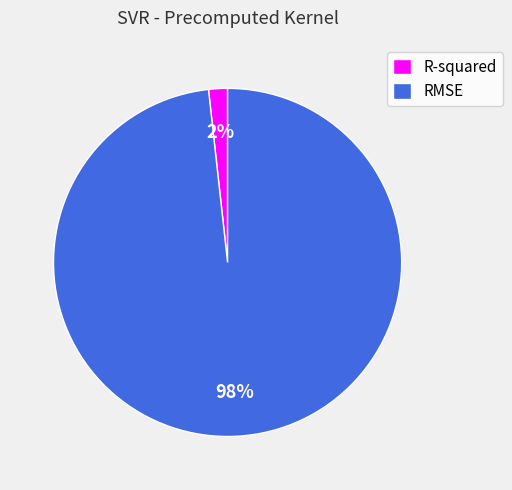

Rank the categories by value from lowest to highest.

R-squared, RMSE